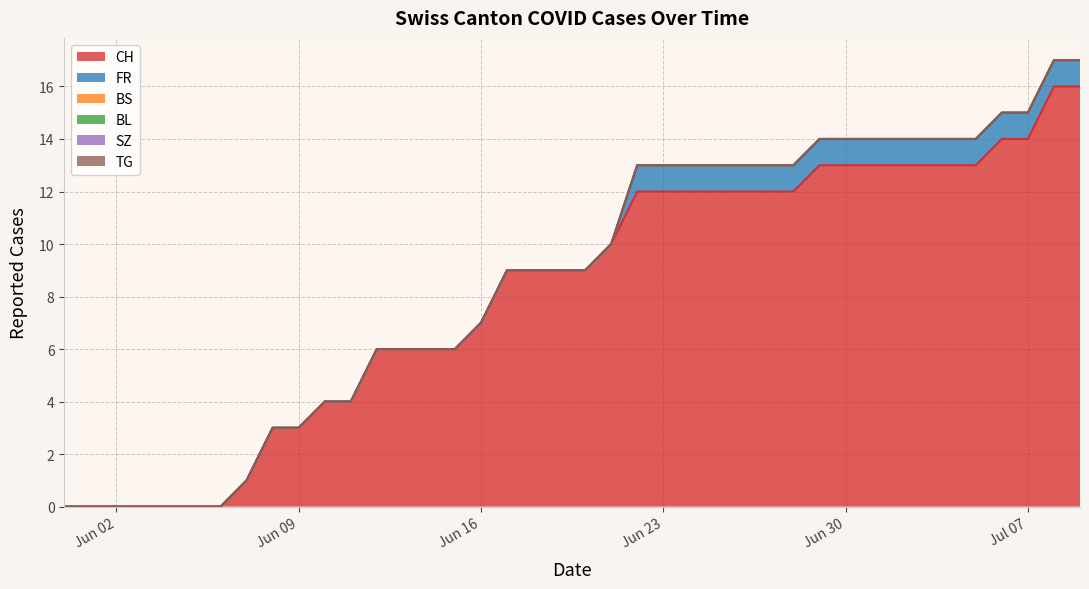

True or false: SZ has more than 2 interior local peaks.

False